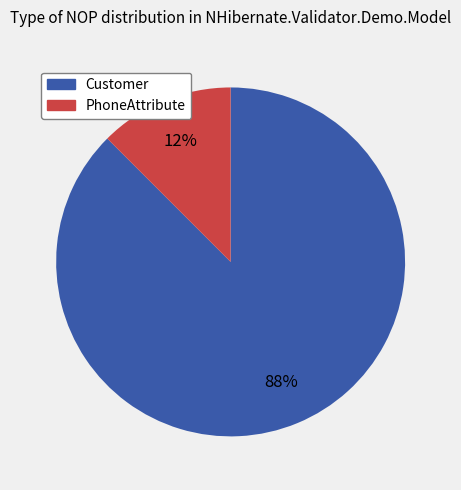

To the nearest percent, what is the combined percentage of PhoneAttribute and Customer?

100%